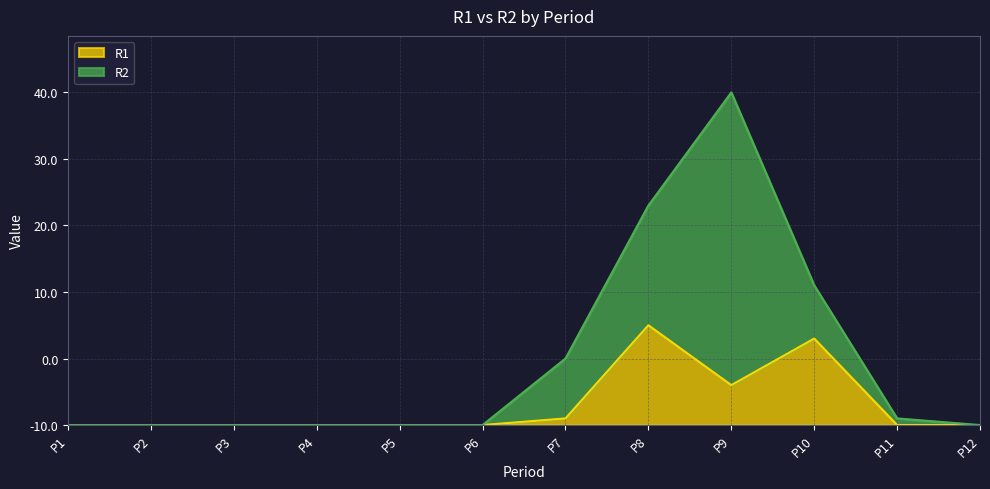

How many interior local peaks (higher than both neighbors) does the data have?

2